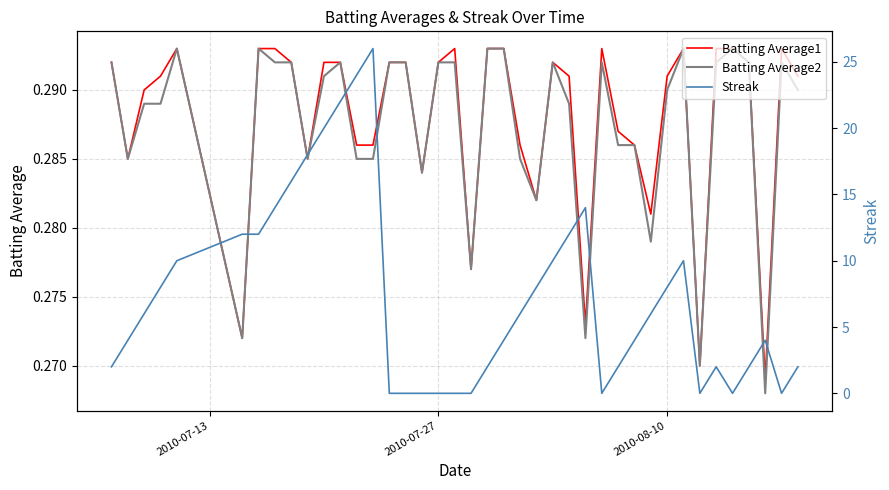

What are all the series names shown in the legend?

Batting Average1, Batting Average2, Streak